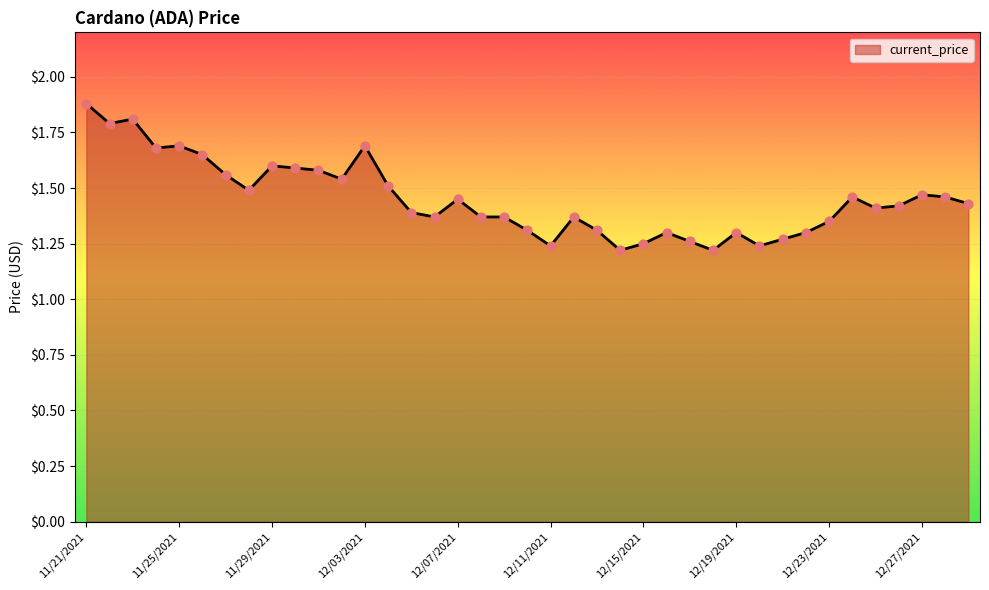

What is the difference between the maximum and minimum values?

0.7